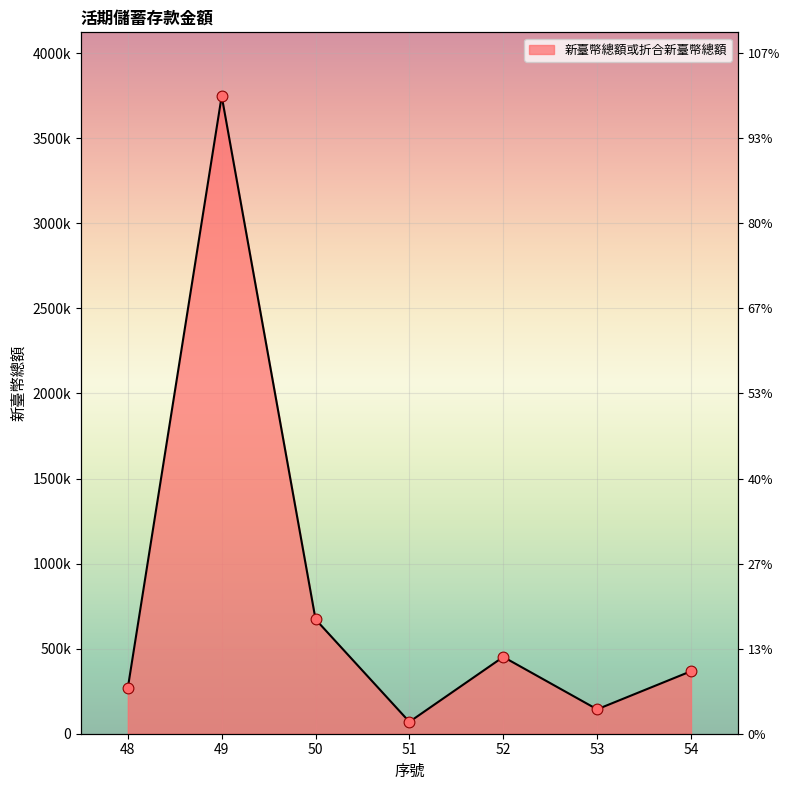

What is the ratio of the value at 54 to the value at 48?

1.4